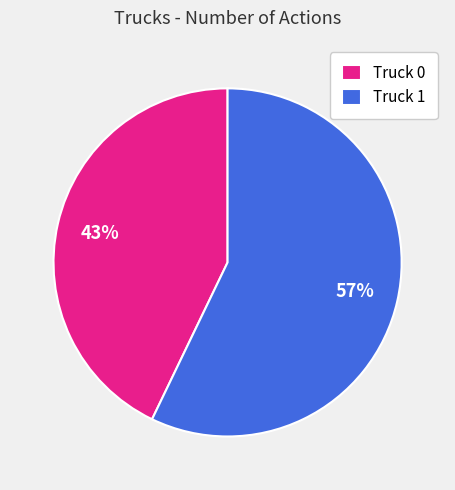

How many slices are in this pie chart?

2